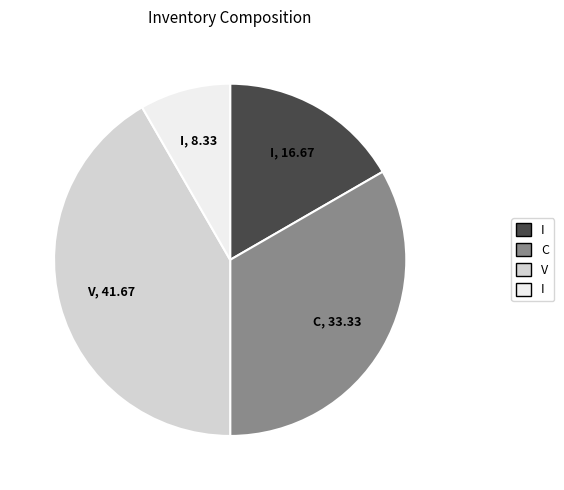

How many slices are in this pie chart?

4